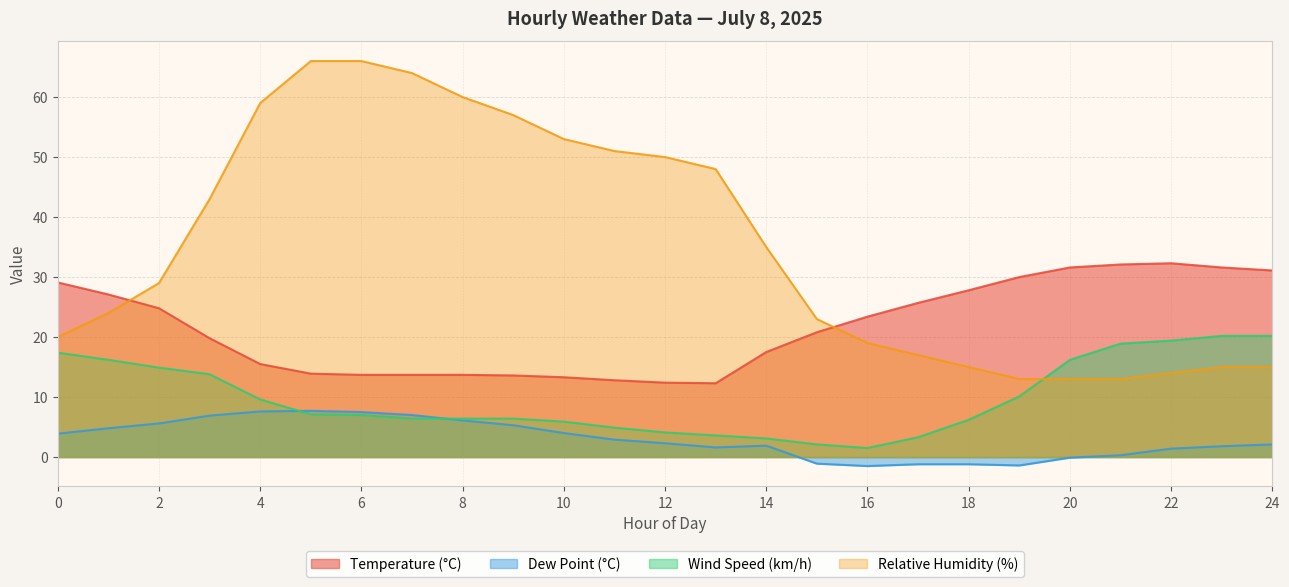

Reading left to right, what are all the values shown in this chart?

Temperature (°C): 29.1	27.1	24.8	19.8	15.5	13.9	13.7	13.7	13.7	13.6	13.3	12.8	12.4	12.3	17.5	20.8	23.4	25.7	27.8	30.0	31.6	32.1	32.3	31.6	31.1
Dew Point (°C): 3.9	4.8	5.6	6.9	7.6	7.7	7.5	7.0	6.1	5.3	4.0	2.9	2.3	1.6	1.9	-1.1	-1.5	-1.2	-1.2	-1.4	-0.1	0.3	1.4	1.8	2.1
Wind Speed (km/h): 17.4	16.2	14.9	13.8	9.6	7.1	7.0	6.4	6.4	6.4	5.9	4.9	4.1	3.6	3.1	2.1	1.5	3.3	6.2	10.1	16.2	18.9	19.4	20.2	20.2
Relative Humidity (%): 20.0	24.0	29.0	43.0	59.0	66.0	66.0	64.0	60.0	57.0	53.0	51.0	50.0	48.0	35.0	23.0	19.0	17.0	15.0	13.0	13.0	13.0	14.0	15.0	15.0